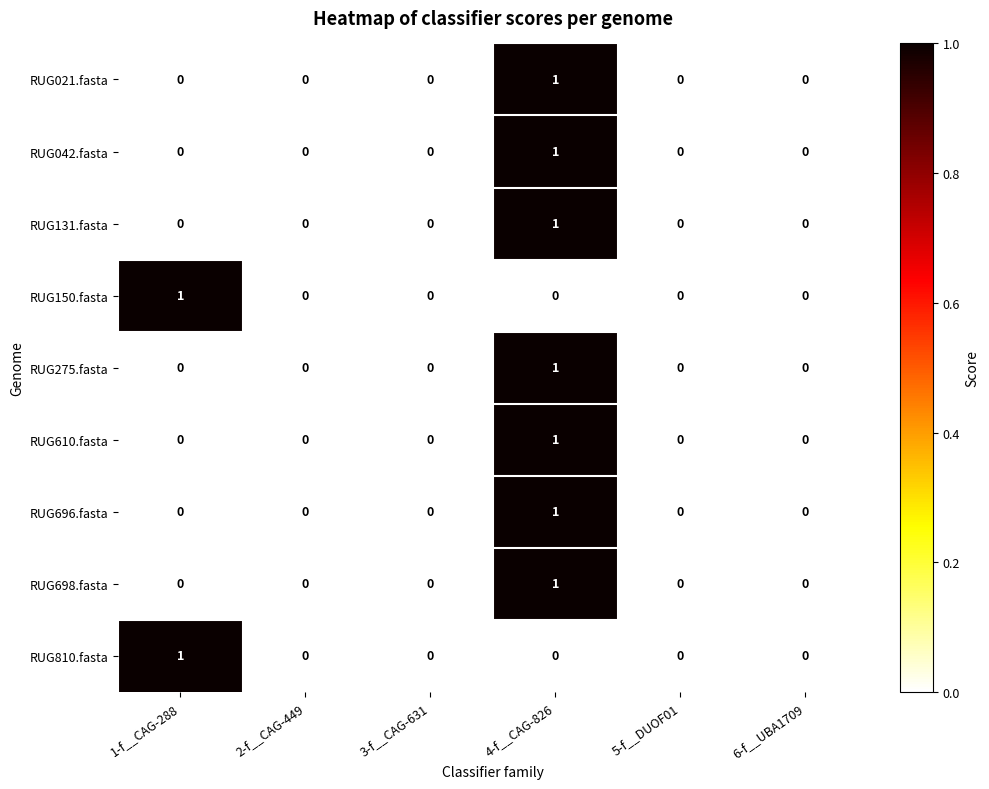

How many positive values does the RUG610.fasta series have?

1